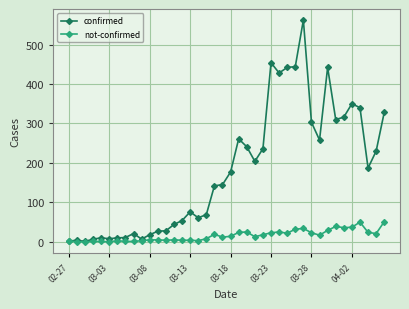

True or false: not-confirmed has more than 0 interior local peaks.

True